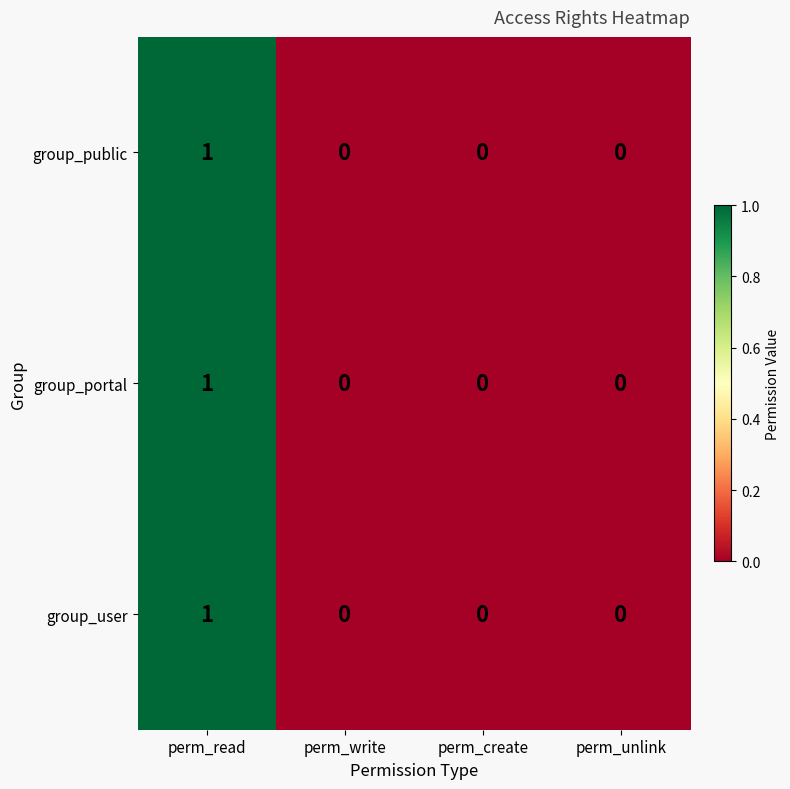

Is it true that group_user equals 0 at perm_read?

False